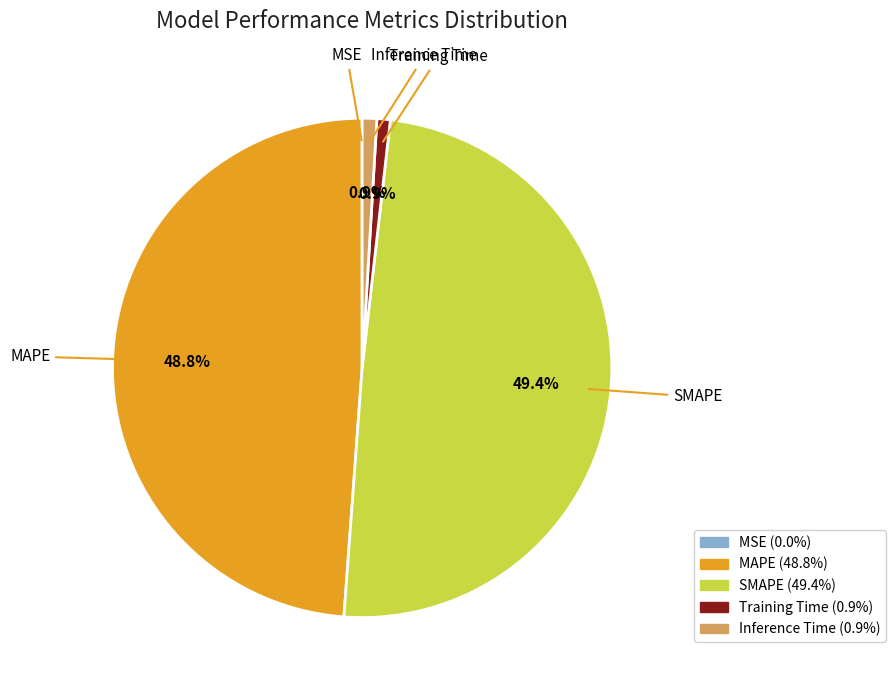

To the nearest percent, what portion does Training Time represent?

1%